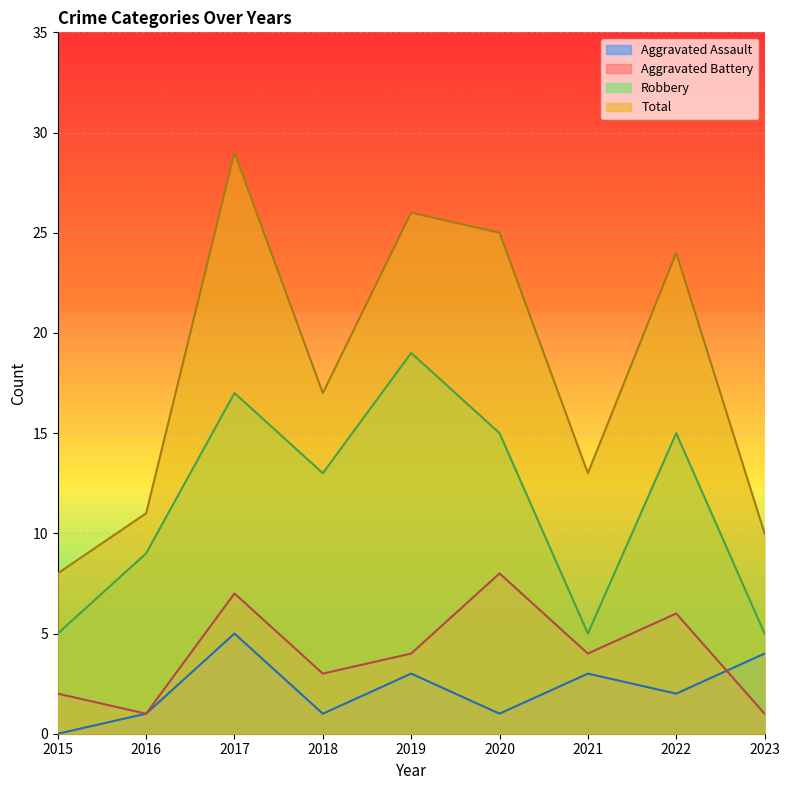

Reading right to left, what are all the values shown in this chart?

Aggravated Assault: 4	2	3	1	3	1	5	1	0
Aggravated Battery: 1	6	4	8	4	3	7	1	2
Robbery: 5	15	5	15	19	13	17	9	5
Total: 10	24	13	25	26	17	29	11	8